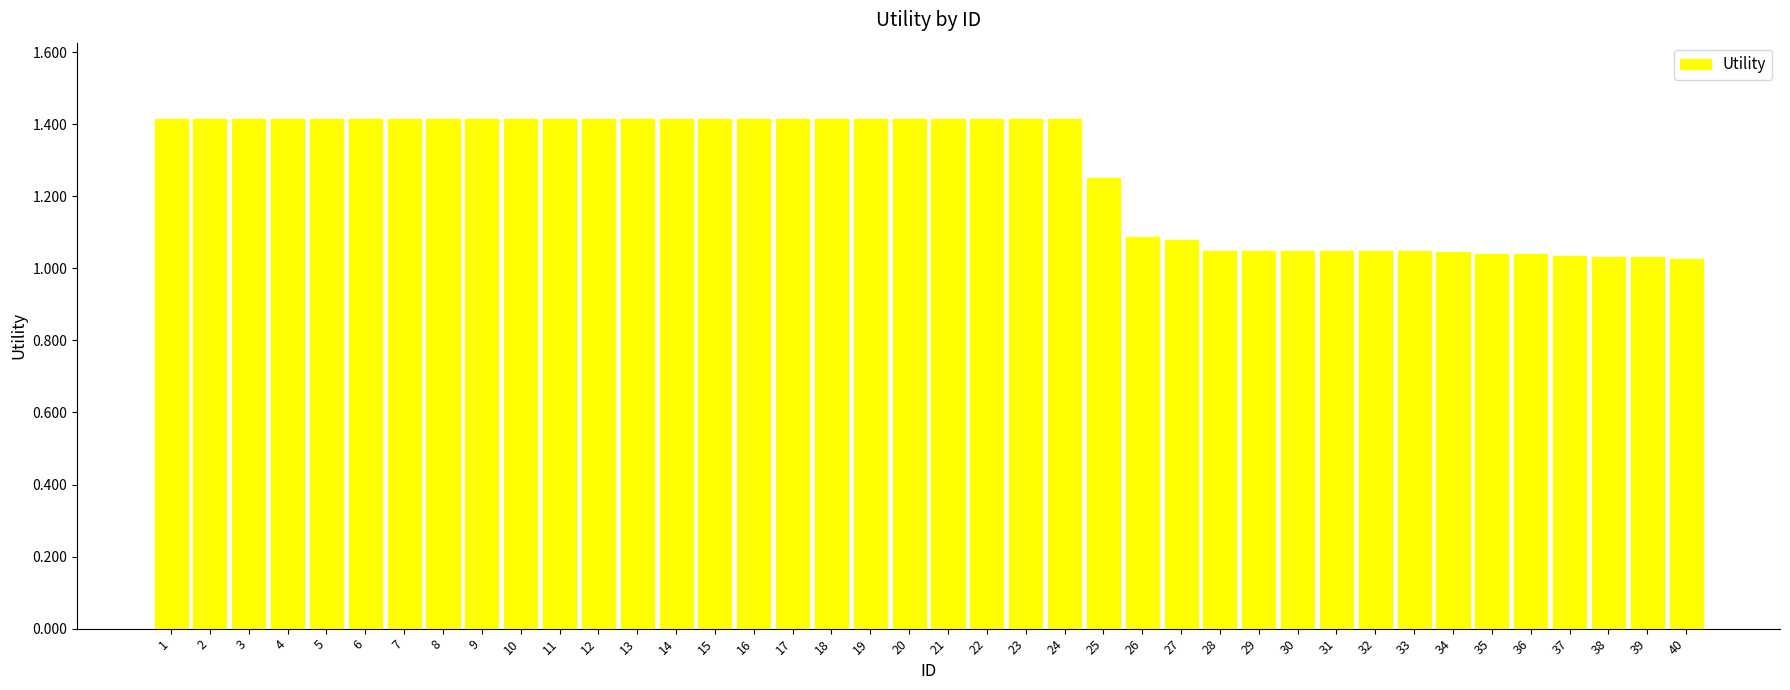

Does the chart contain stacked bars?

No